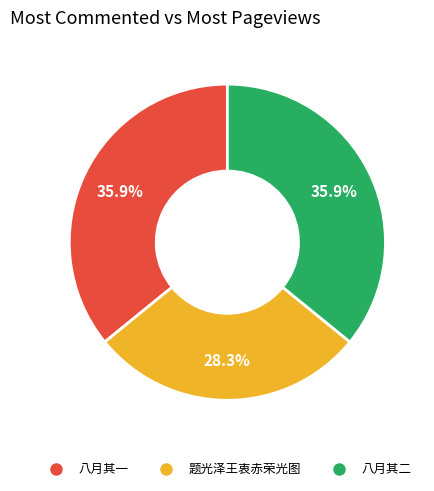

How many slices are in this pie chart?

3